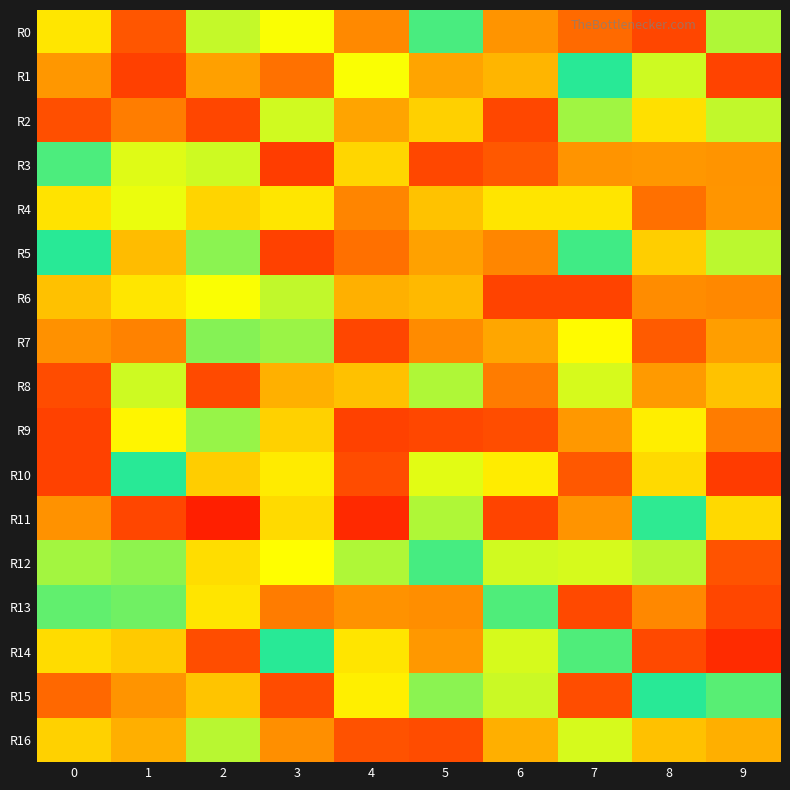

What is the minimum value shown in the chart?

0.8